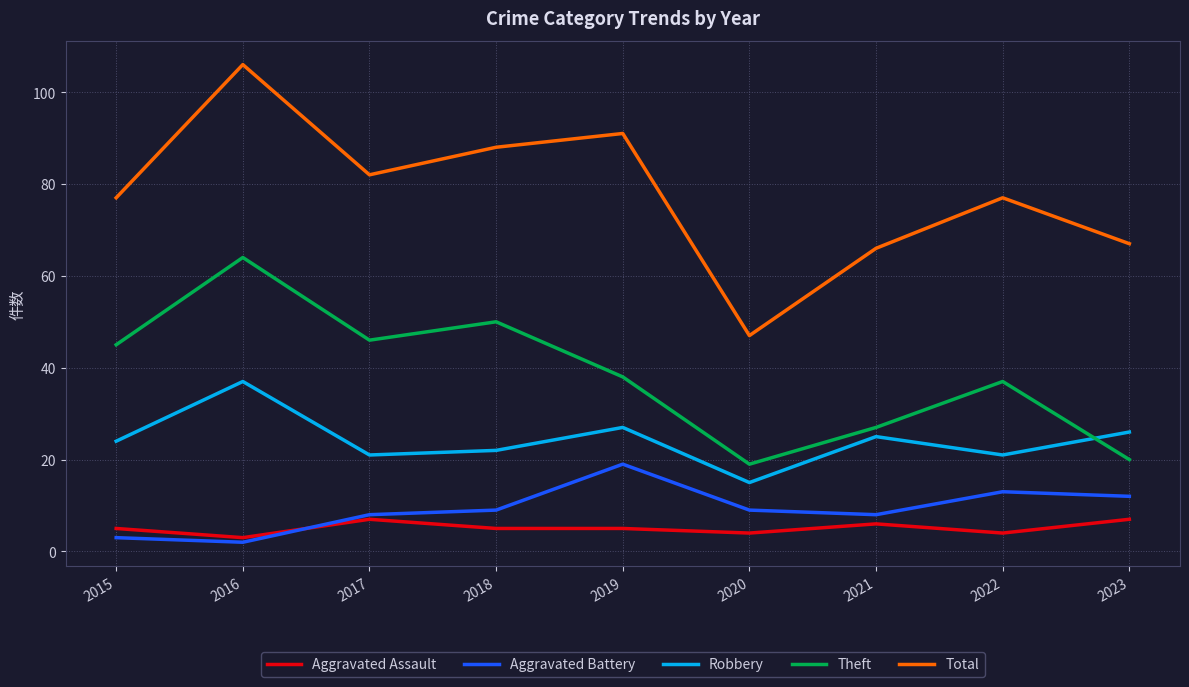

What are all the series names shown in the legend?

Aggravated Assault, Aggravated Battery, Robbery, Theft, Total